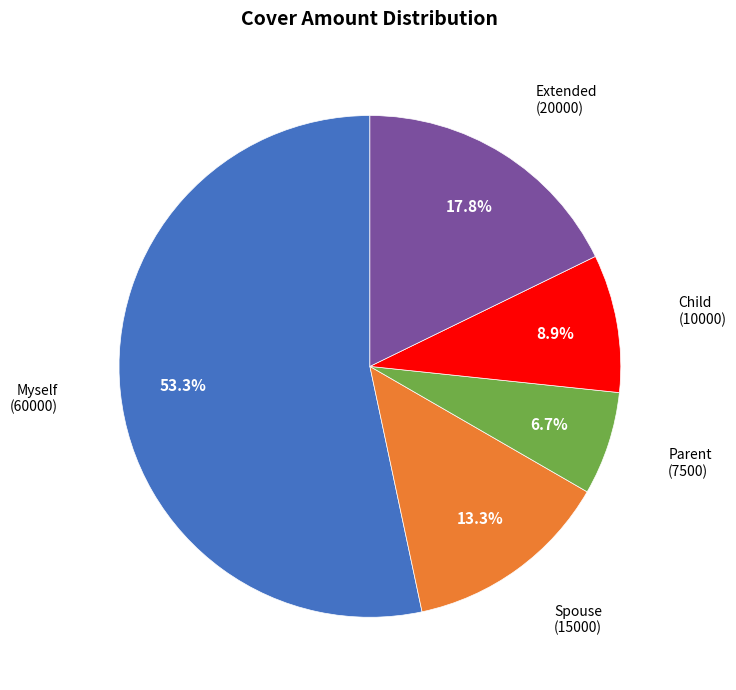

How many slices are in this pie chart?

5